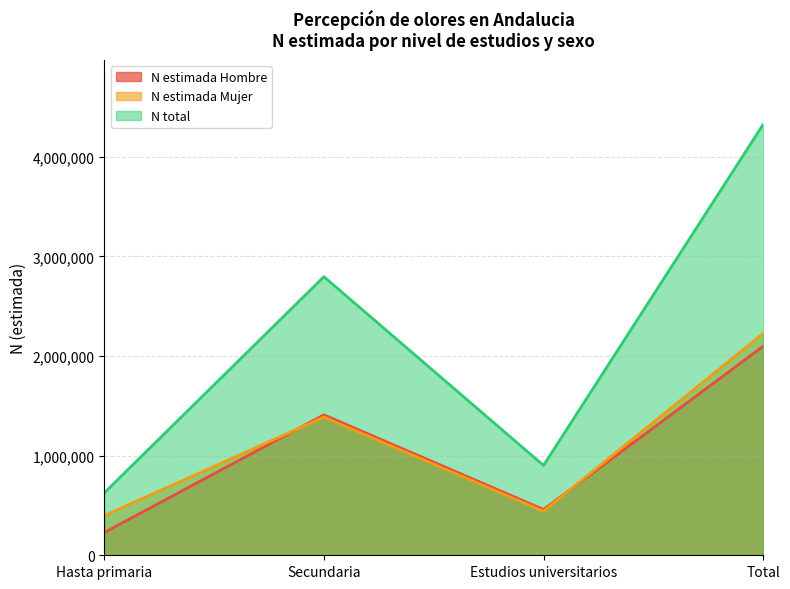

Rank the categories by N total value from highest to lowest.

Total, Secundaria, Estudios universitarios, Hasta primaria